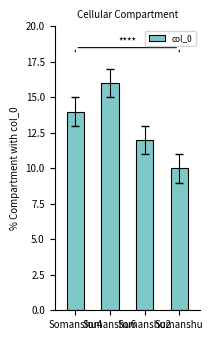

What is the value of the 3rd bar from the left?

12